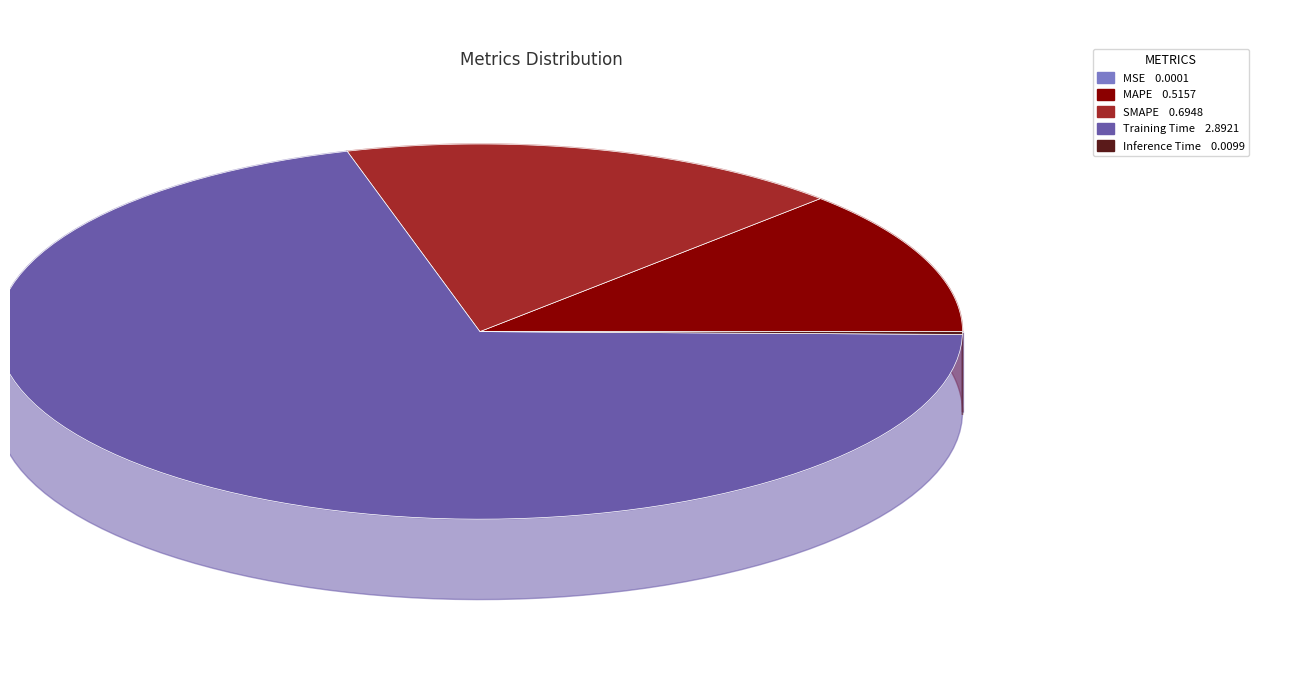

To the nearest percent, what is the average slice percentage?

20%